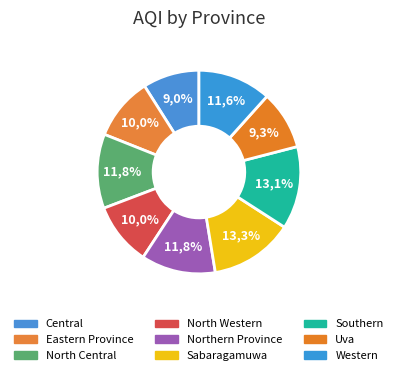

Do Sabaragamuwa and Western together represent more than half of the pie?

No